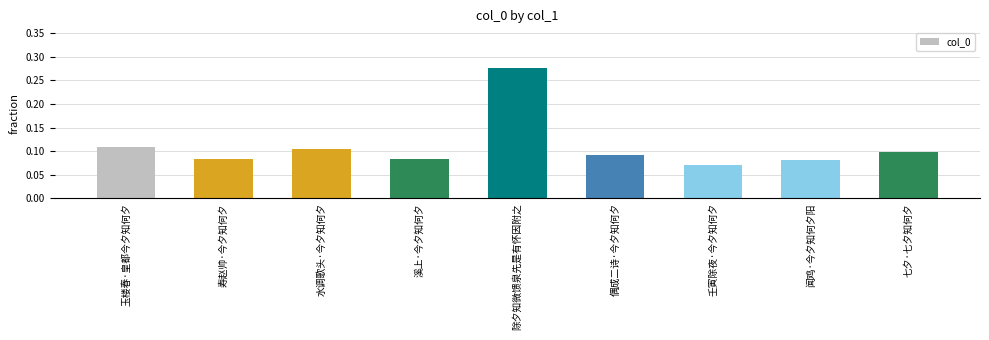

At which category does the chart reach its minimum across all series?

壬寅除夜·今夕知何夕